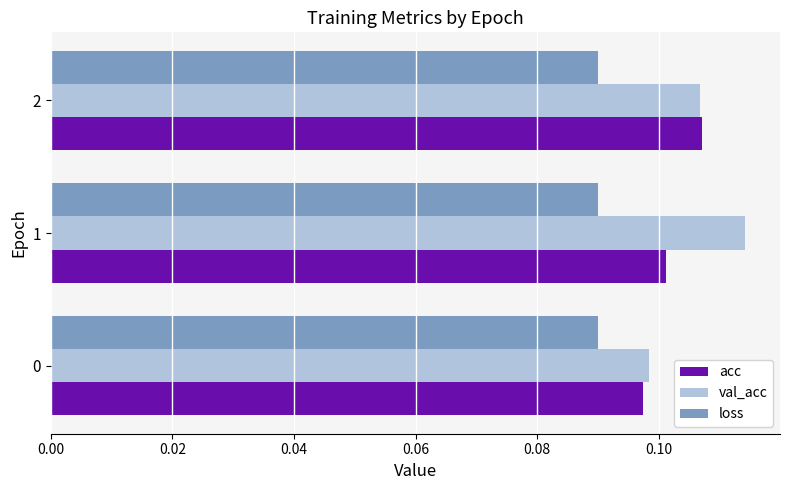

What are all the series names shown in the legend?

acc, val_acc, loss